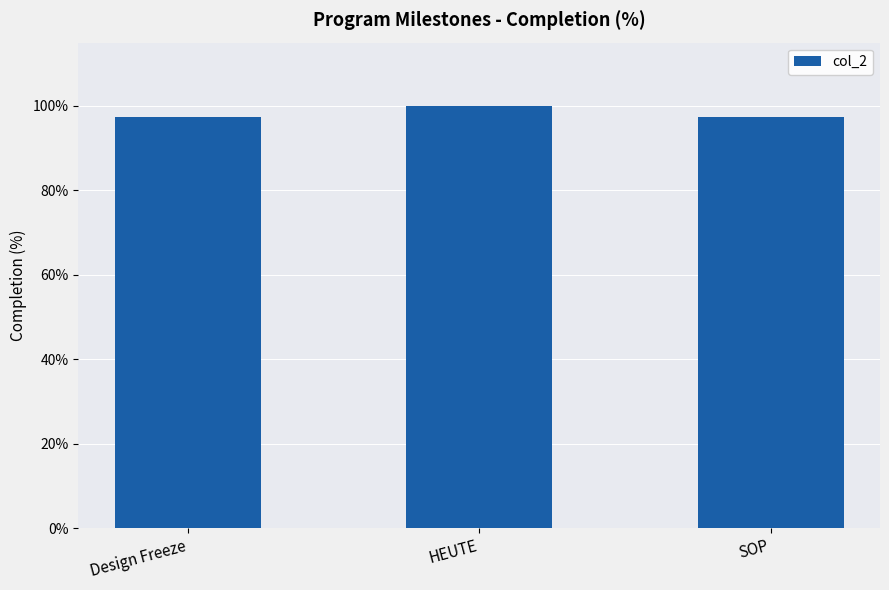

What position from the right is Design Freeze?

3